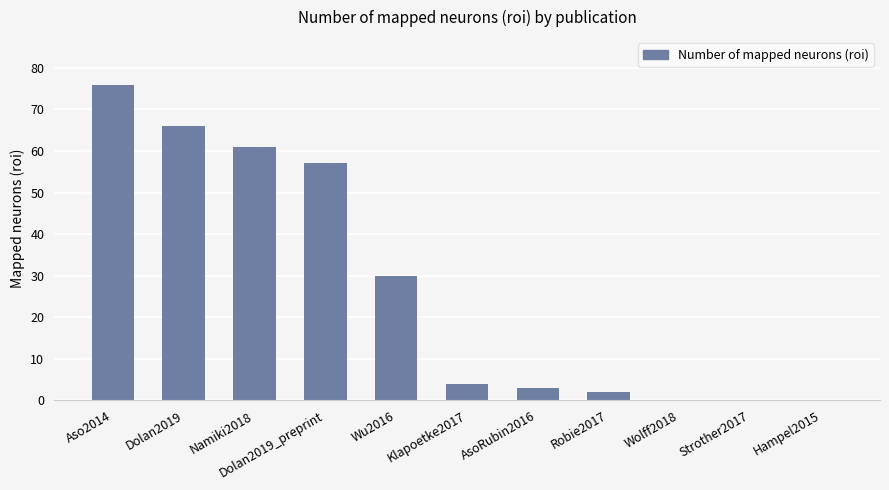

Count the number of data series in this chart.

1